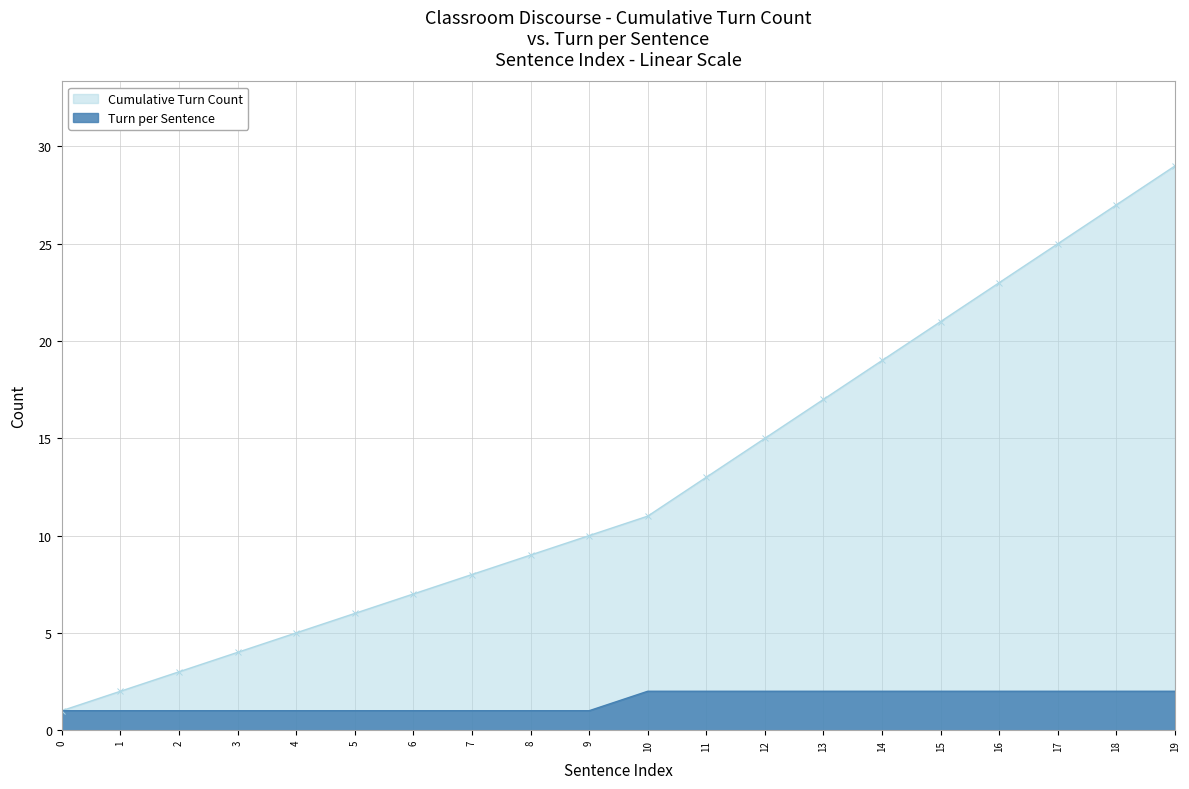

Rank the series by their maximum value, from lowest to highest.

Turn per Sentence, Cumulative Turn Count